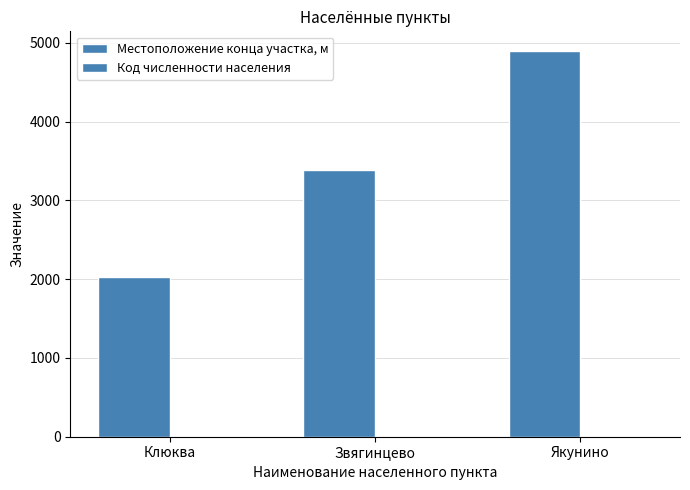

How many Местоположение конца участка, м values are between 2026 and 4901?

3